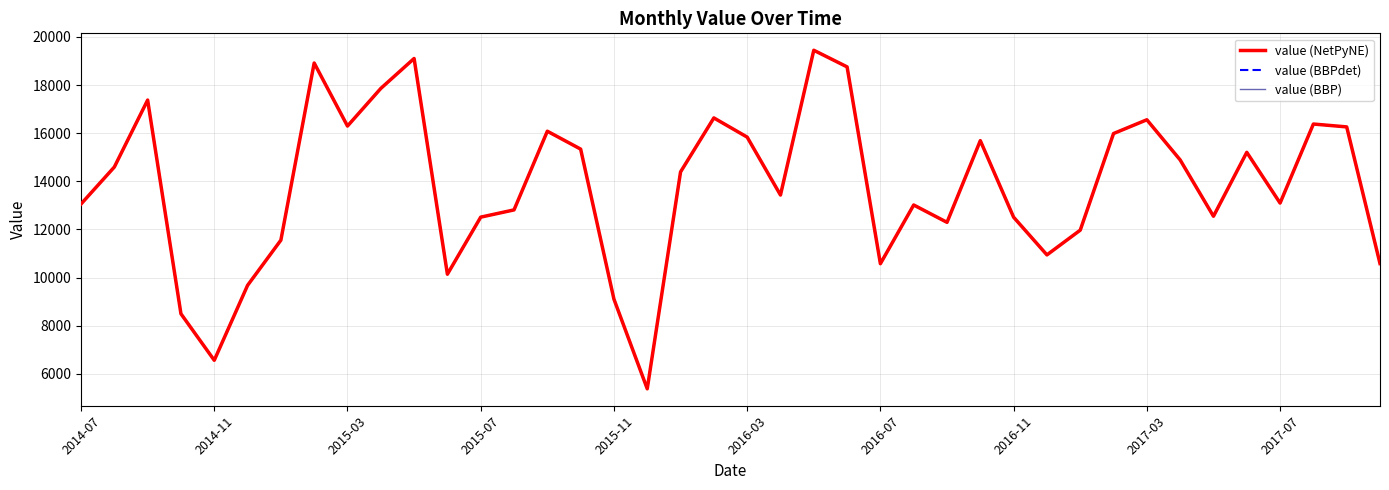

True or false: value (BBP) and value (NetPyNE) intersect in this chart.

False